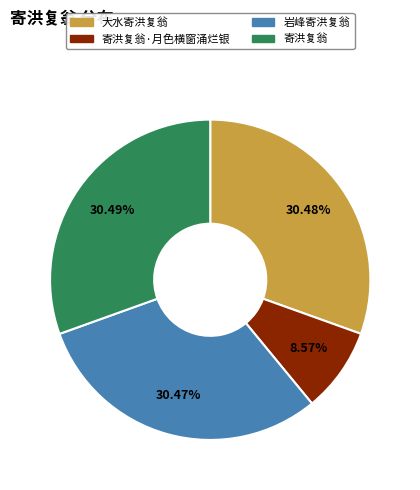

What is the ratio of the value at 大水寄洪复翁 to the value at 寄洪复翁?

1.0